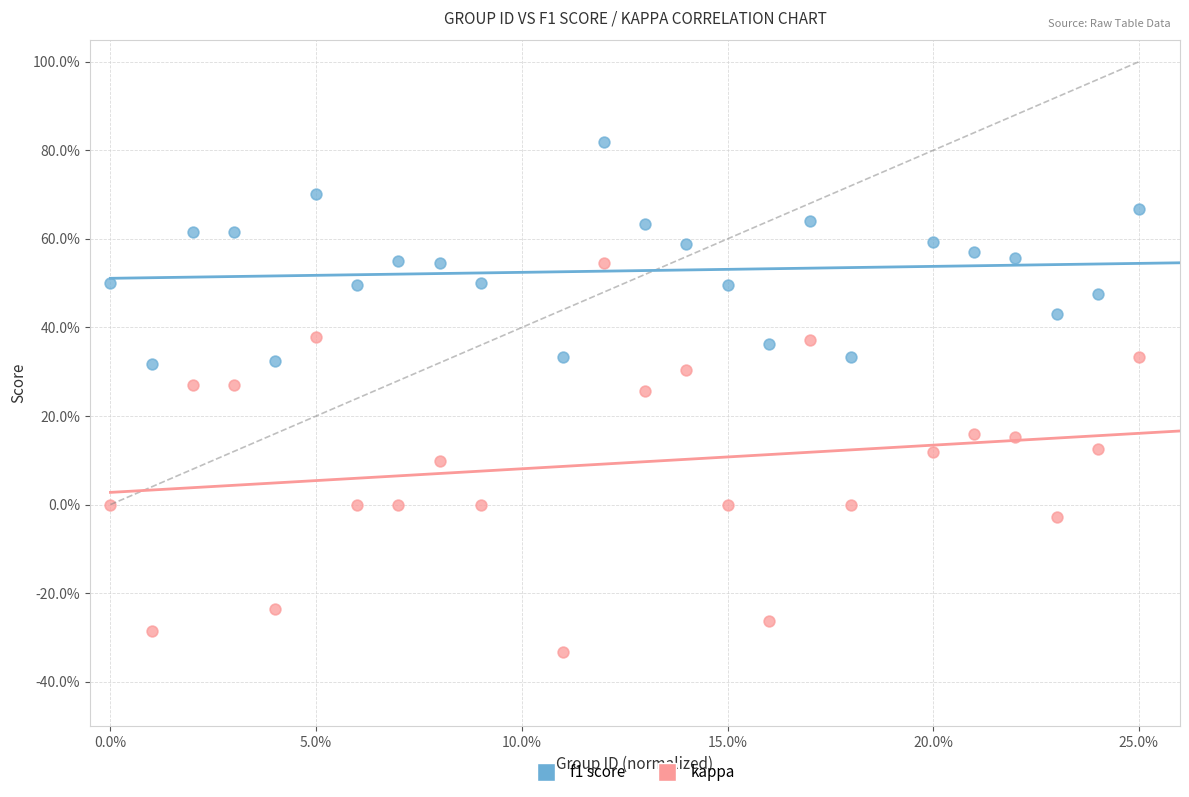

What are all the series names shown in the legend?

f1 score, kappa